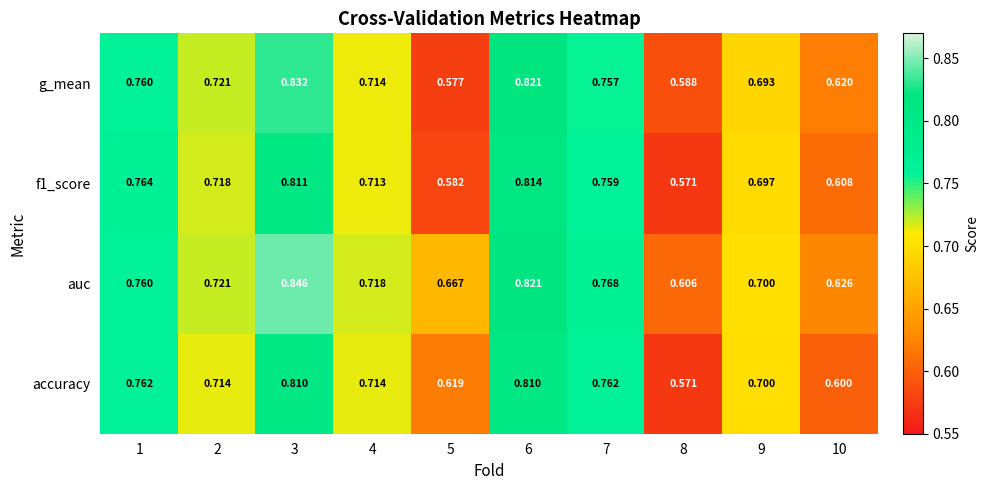

Is the value of accuracy at 1 greater than the value of f1_score at 6?

No